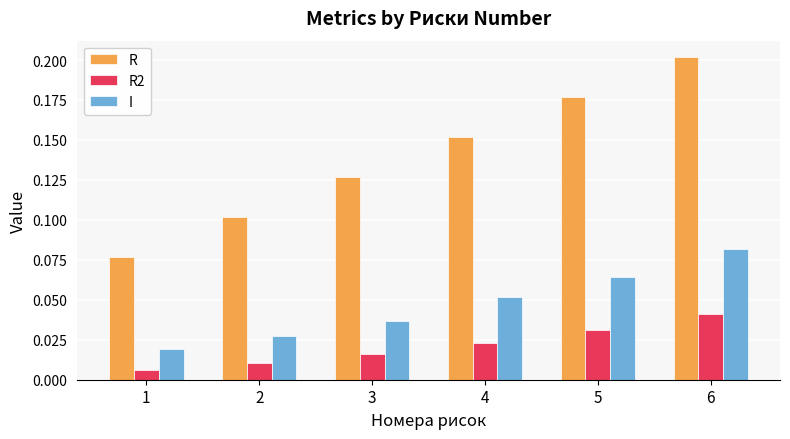

At how many categories does at least one series exceed 0?

6